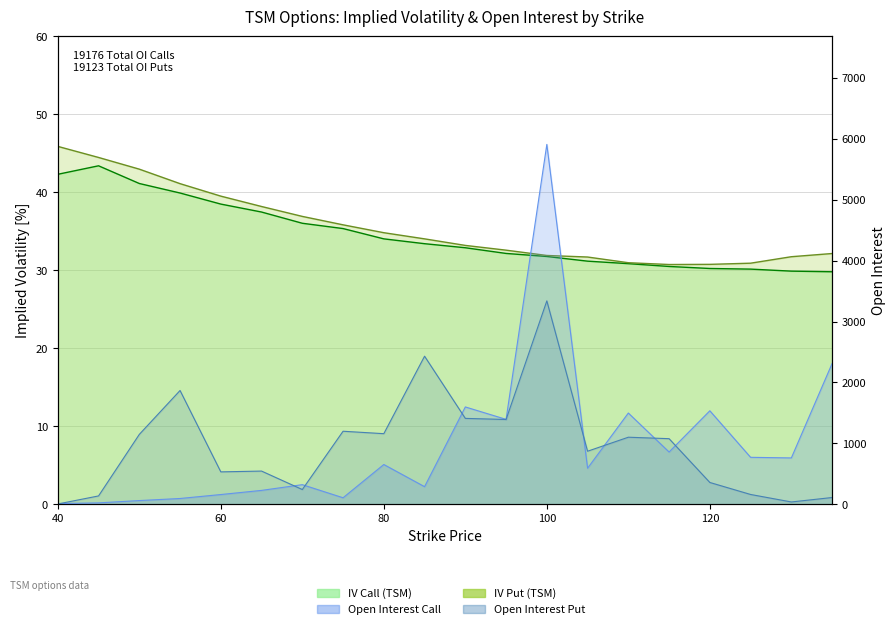

True or false: iv_put and iv_call cross at least once.

False